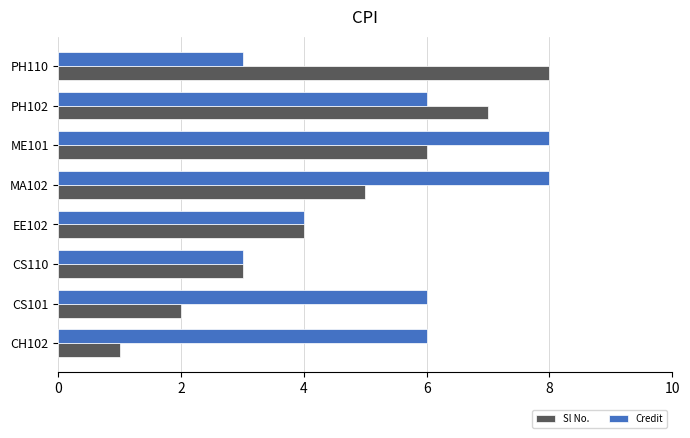

Which series has the largest total across all categories?

Credit